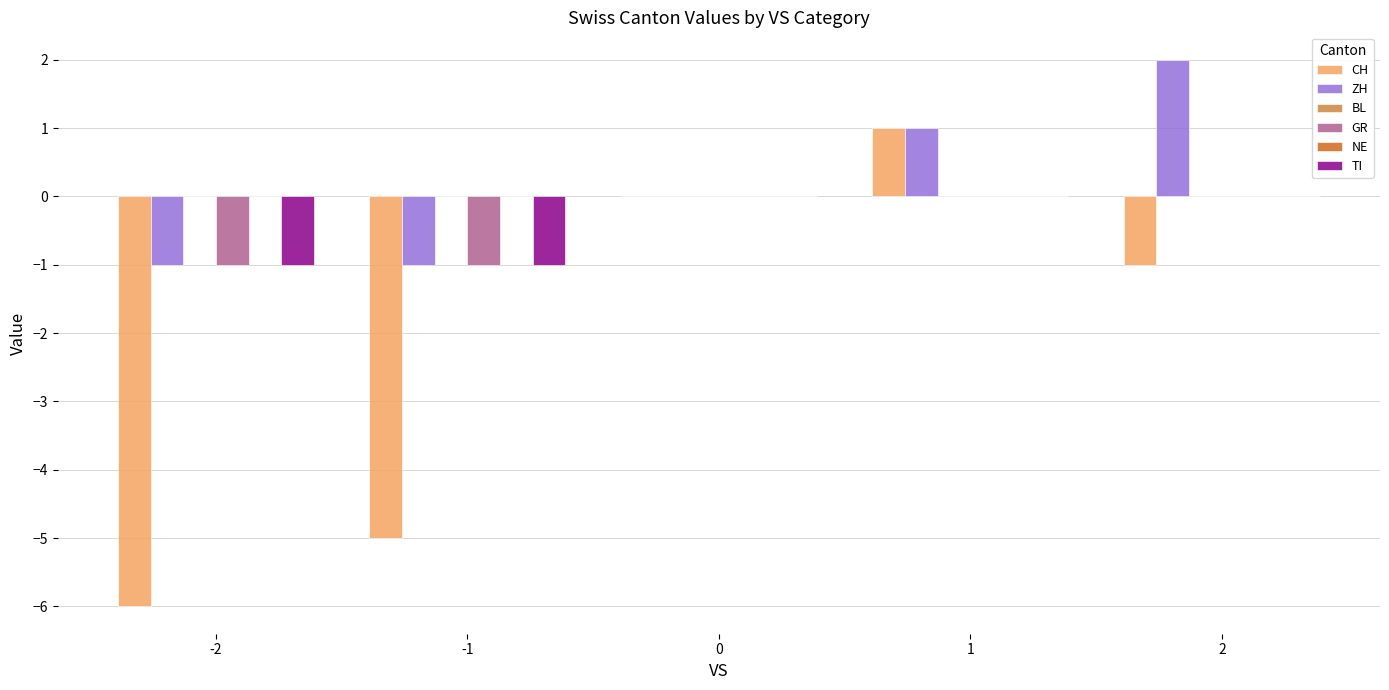

How many bars are there in total?

30